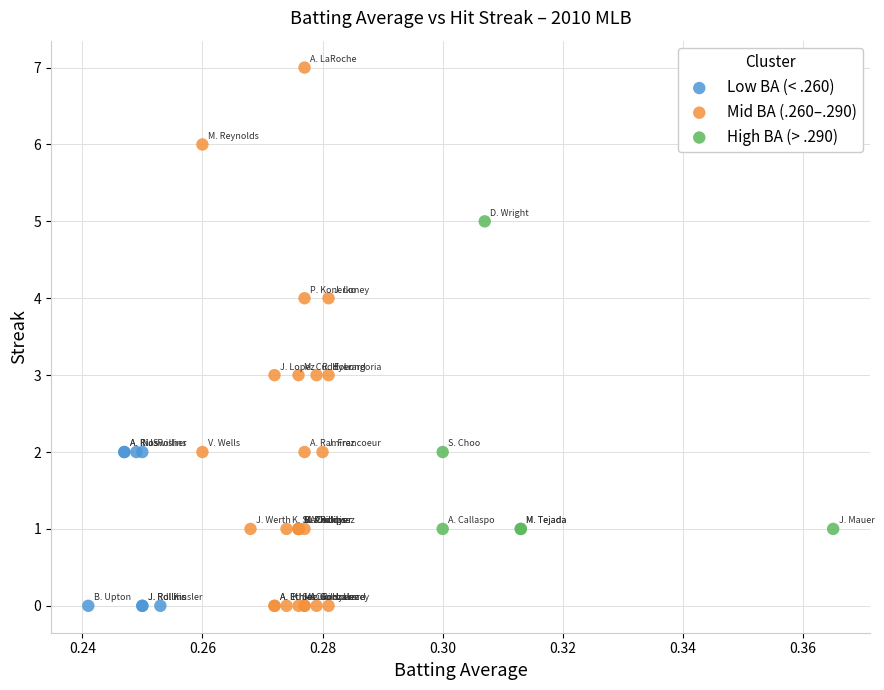

Which series has the widest spread of Y values?

Mid BA (.260–.290)